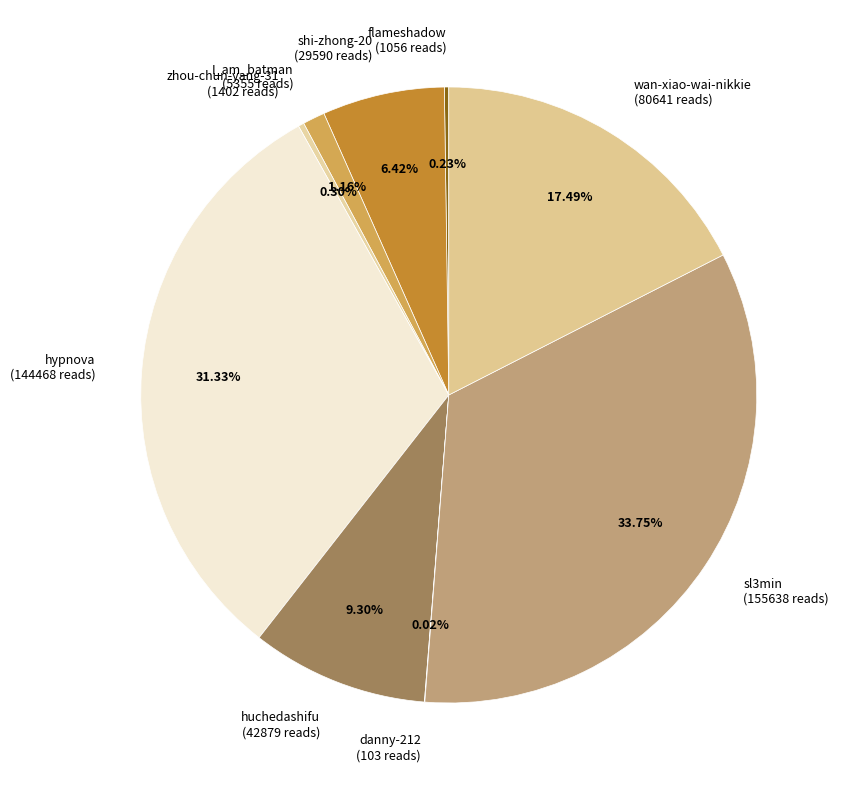

Do wan-xiao-wai-nikkie (80641 reads) and sl3min (155638 reads) together represent more than half of the pie?

Yes